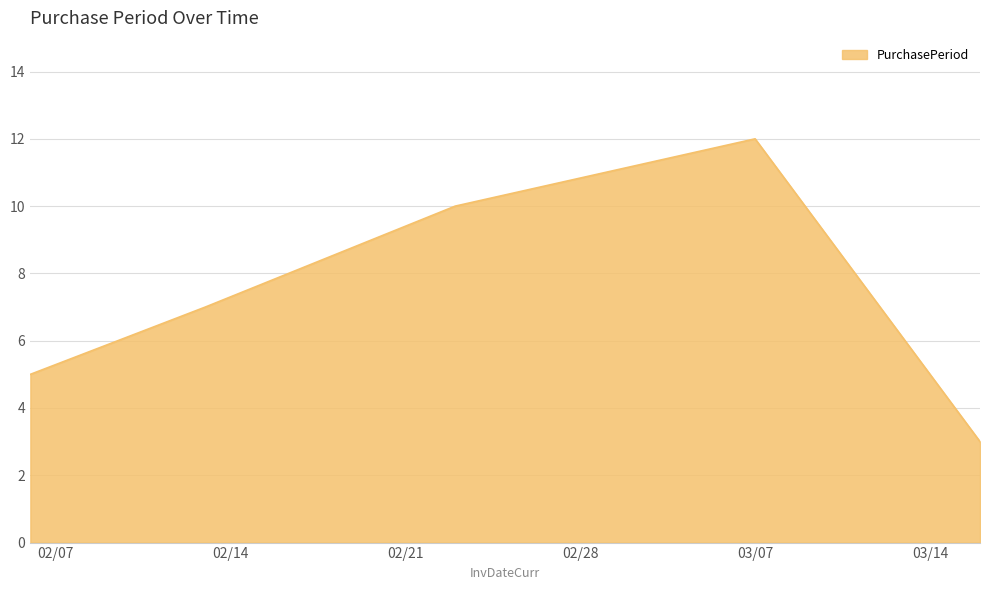

True or false: there are more than 1 points higher than both neighbors.

False